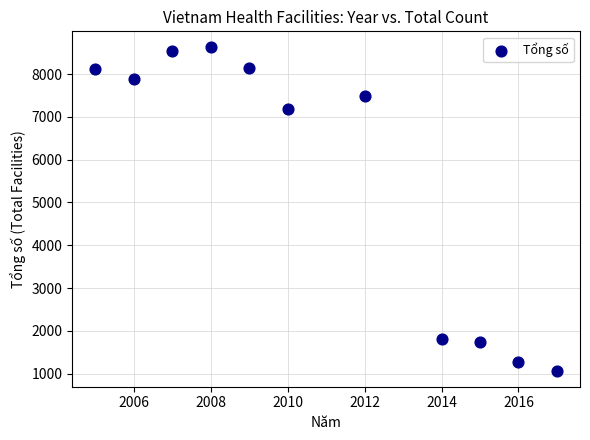

What Y value in the scatter plot is closest to 4847?

7193